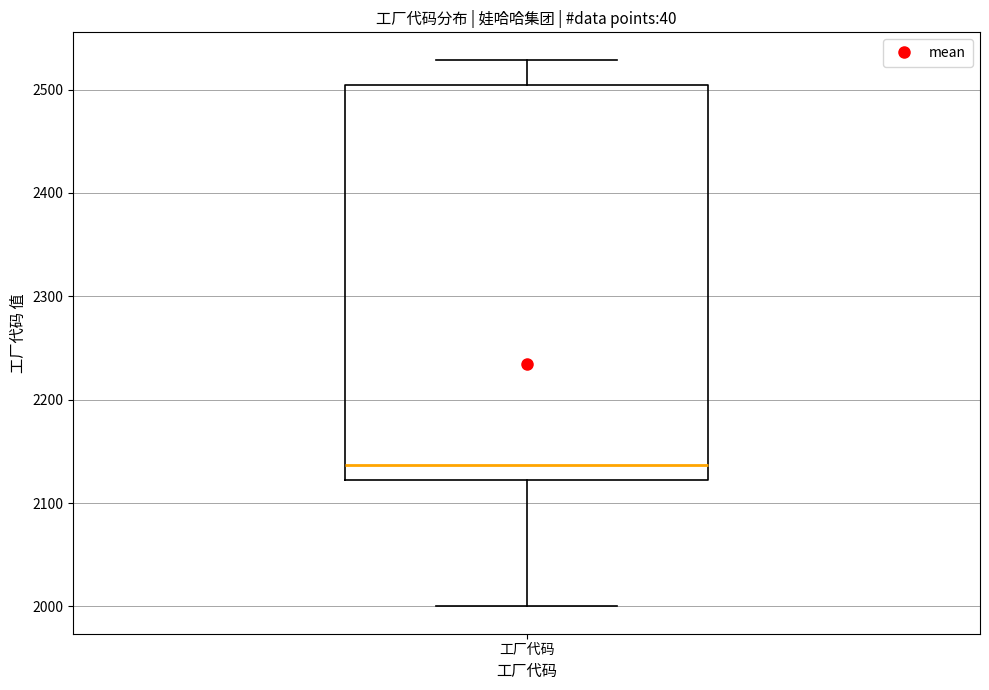

Read this box plot against the y-axis: the position of the median line, the range covered by the box, and the ends of both whiskers. The values are not printed on the chart, so give them approximately, as read against the axis.

median 2140, box 2120 to 2500, whiskers 2000 to 2530